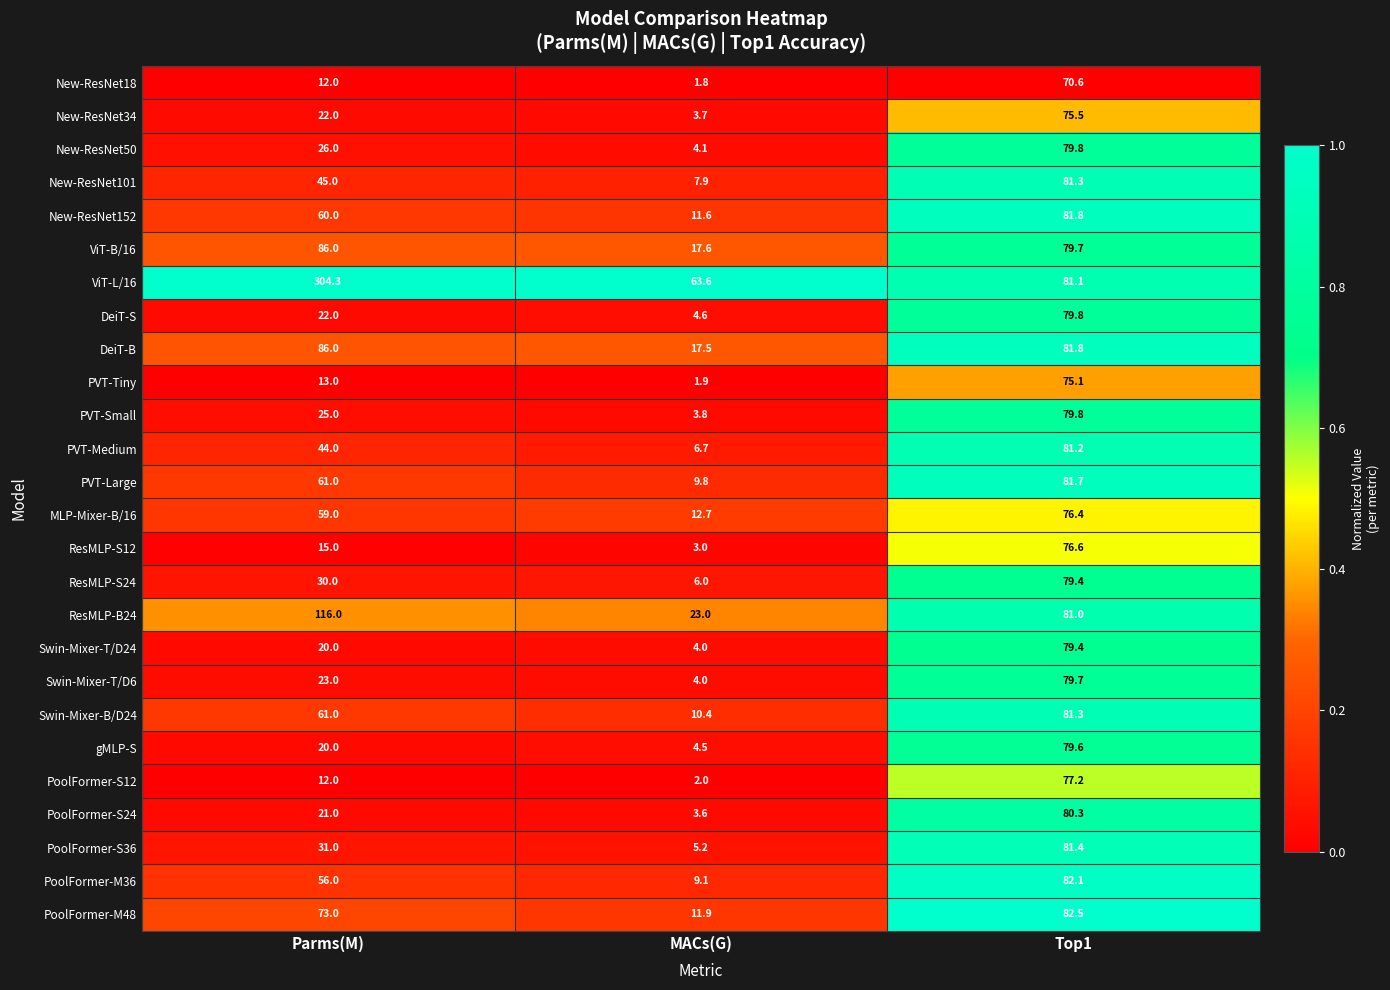

At which category does the chart reach its minimum across all series?

MACs(G)